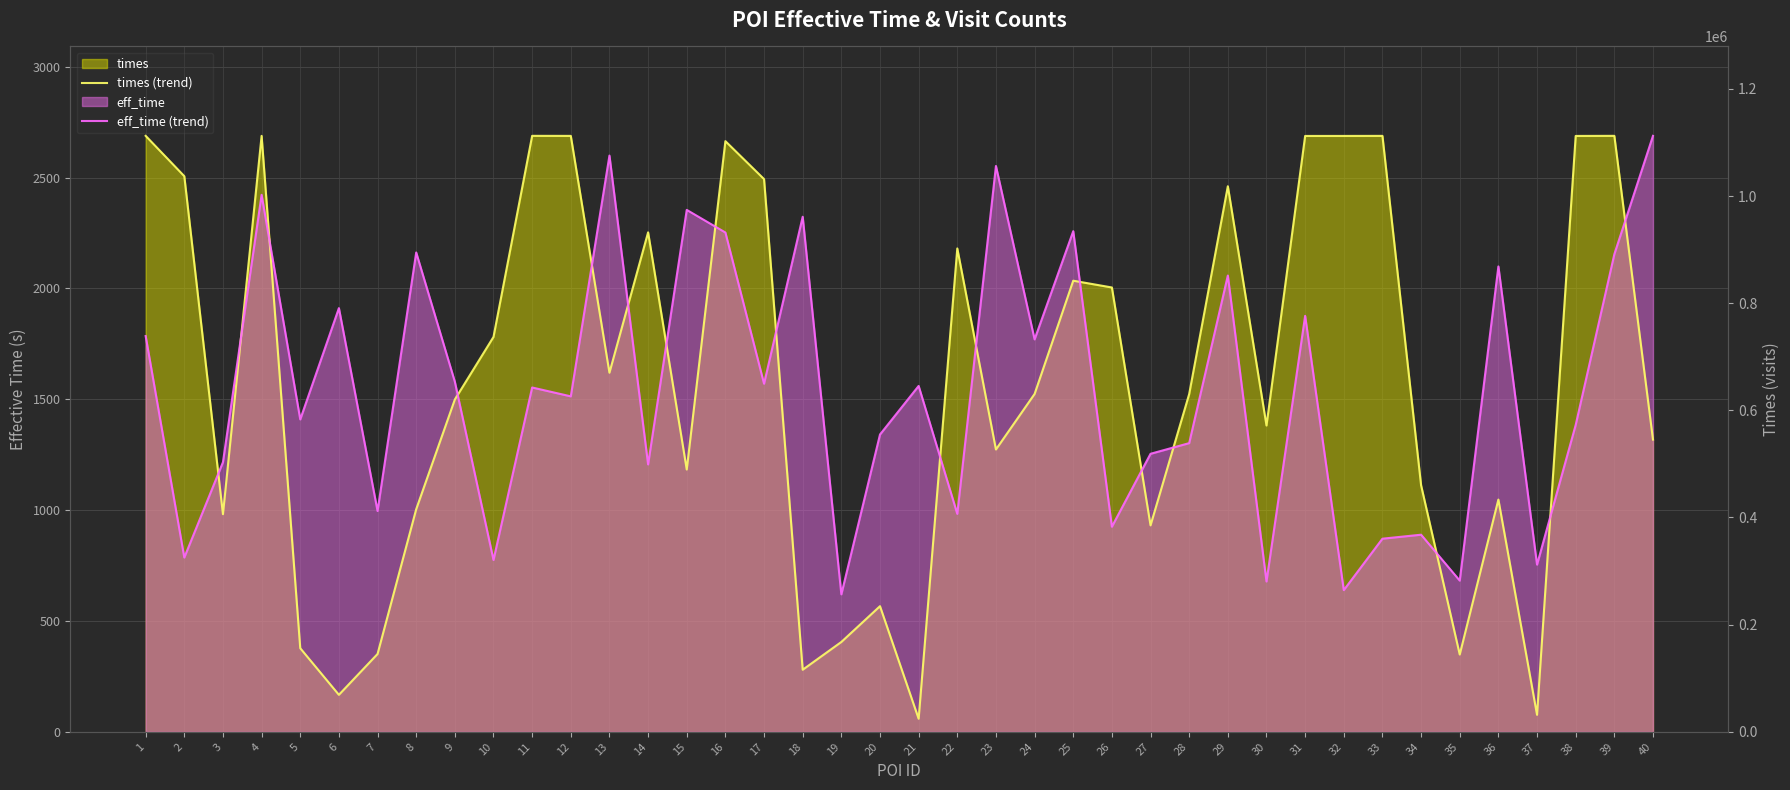

True or false: times (trend) has more than 1 interior local peaks.

True